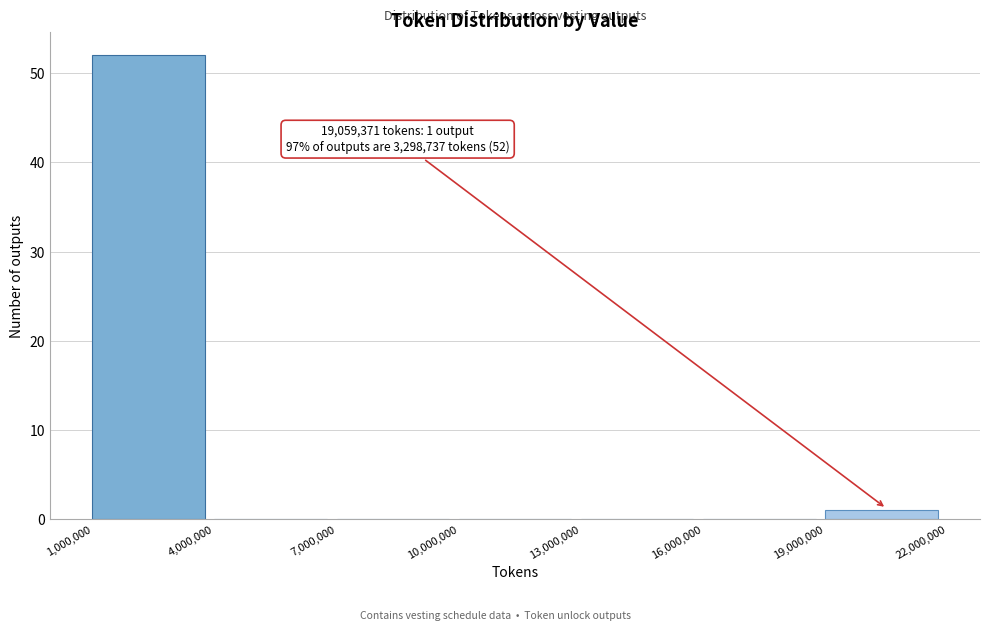

Over which range of the x-axis is the bar tallest?

1,000,000 to 4,000,000